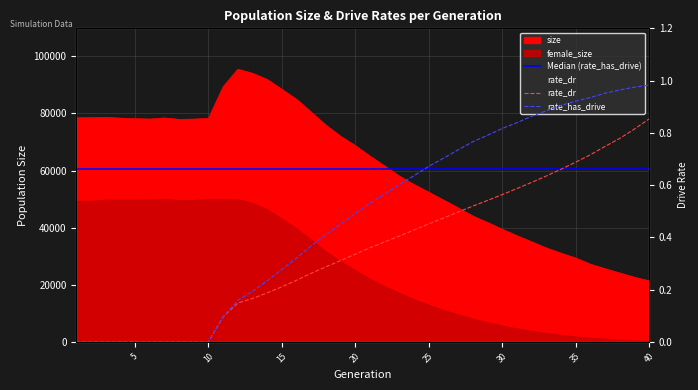

Which series has the largest total across all categories?

size